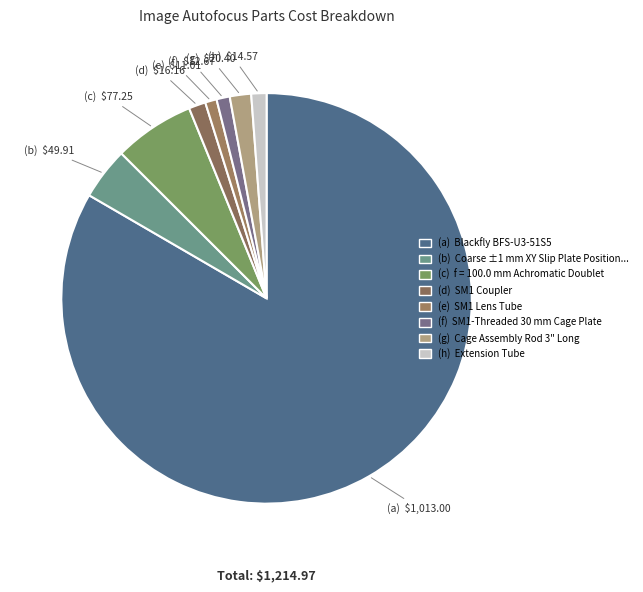

How many slices are in this pie chart?

8